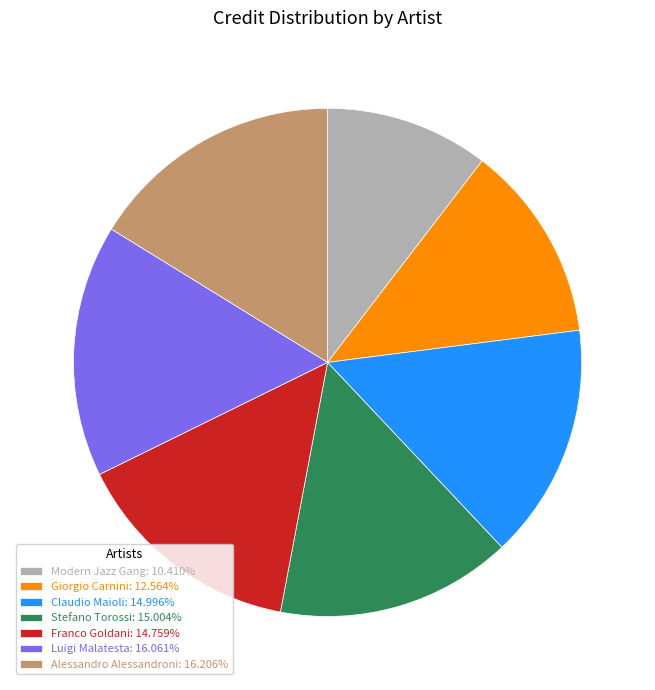

How many slices are in this pie chart?

7